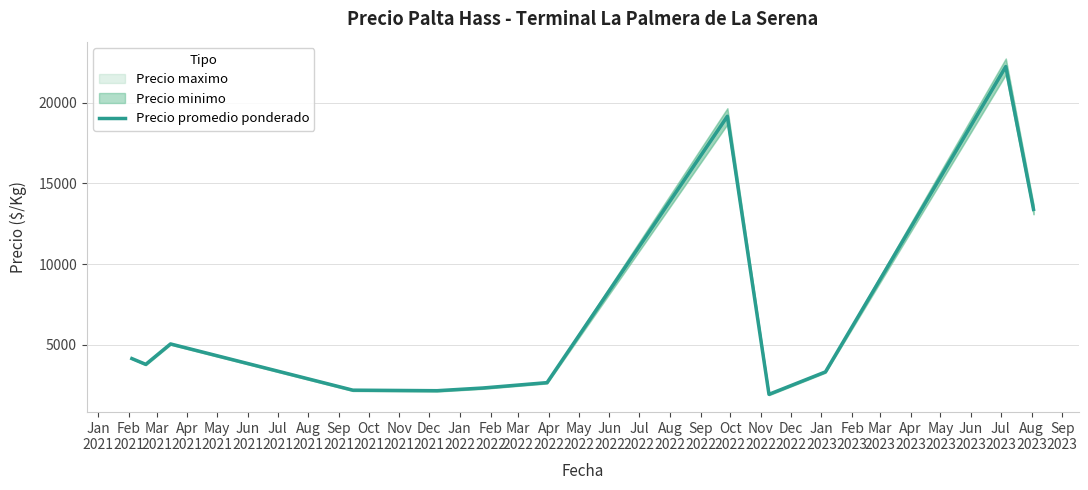

Count the number of categories in the chart.

12